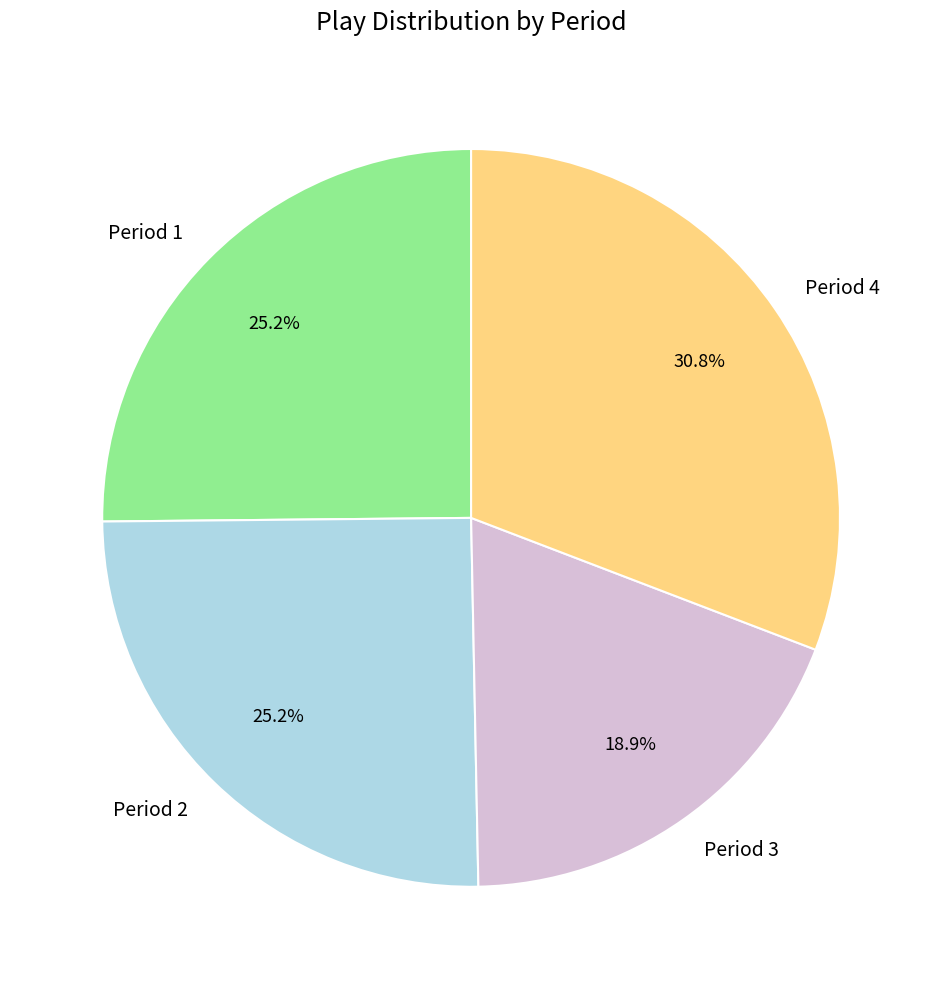

Which category has the smallest portion of the pie?

Period 3